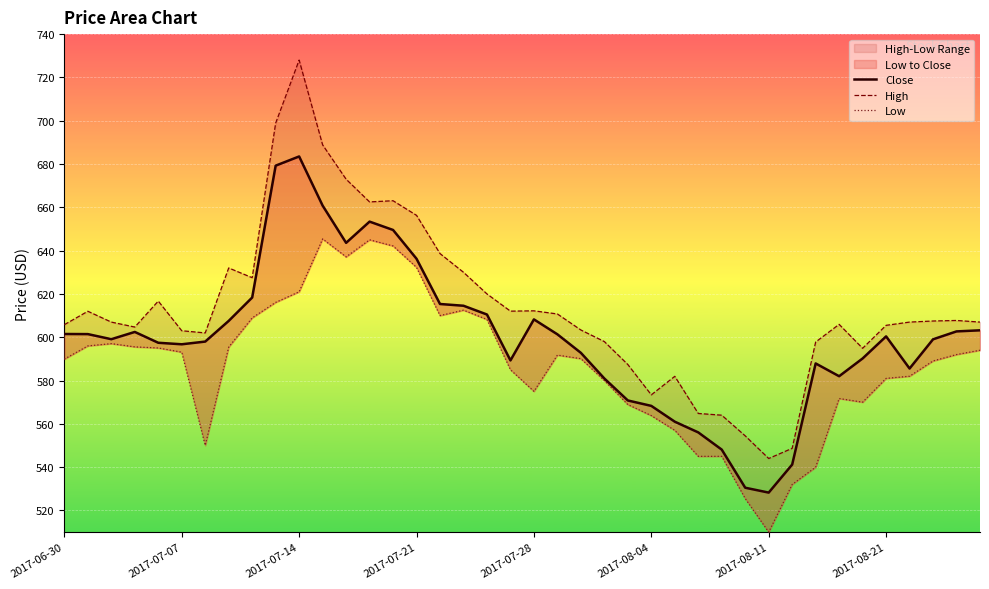

True or false: High and Close intersect in this chart.

False